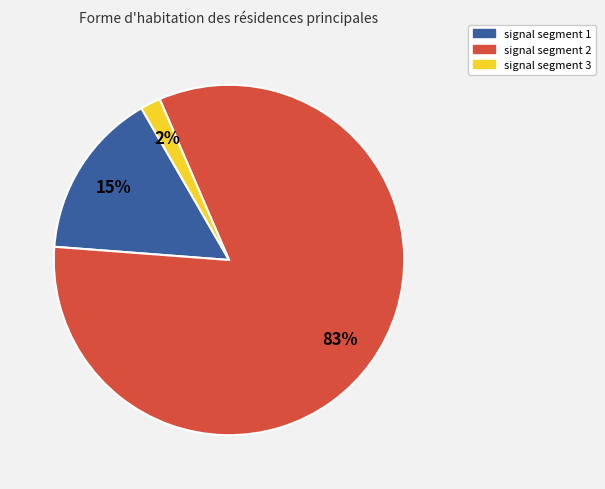

Which slice is the smallest?

signal segment 3